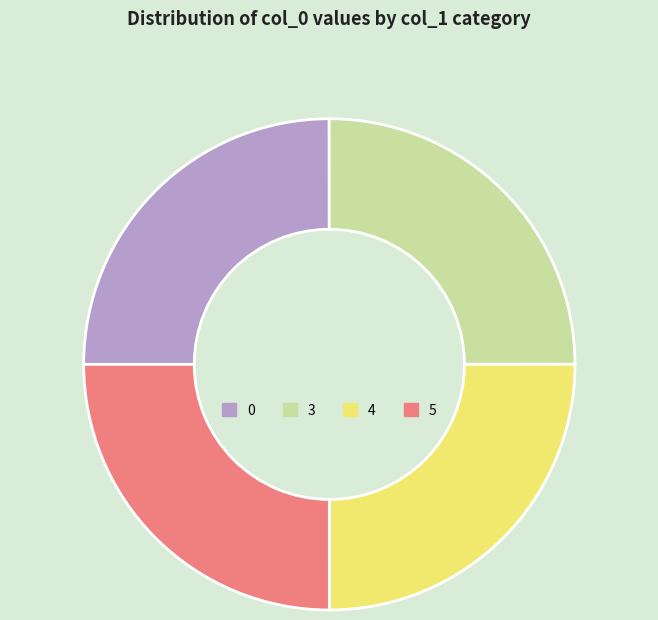

Does any single category account for the majority?

No